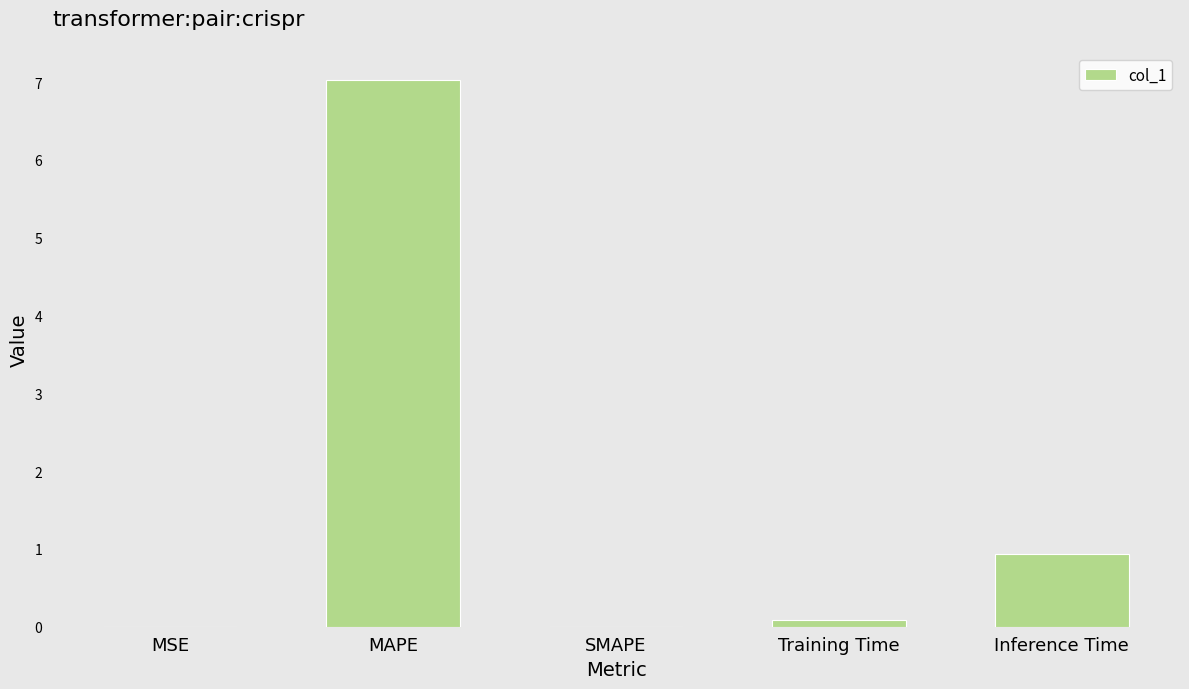

Which has a higher value, SMAPE or MAPE?

MAPE